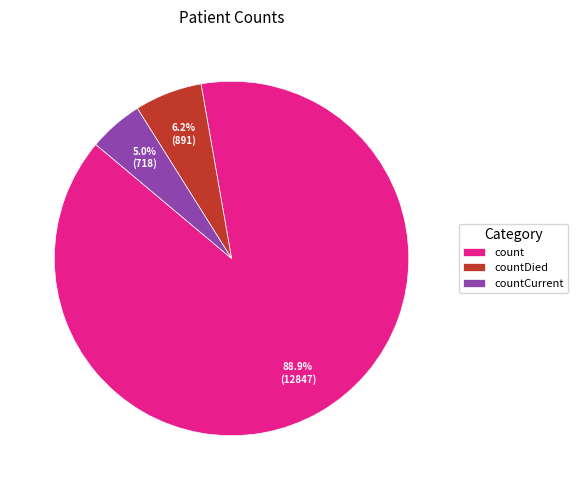

Which slice represents more than half of the pie?

count